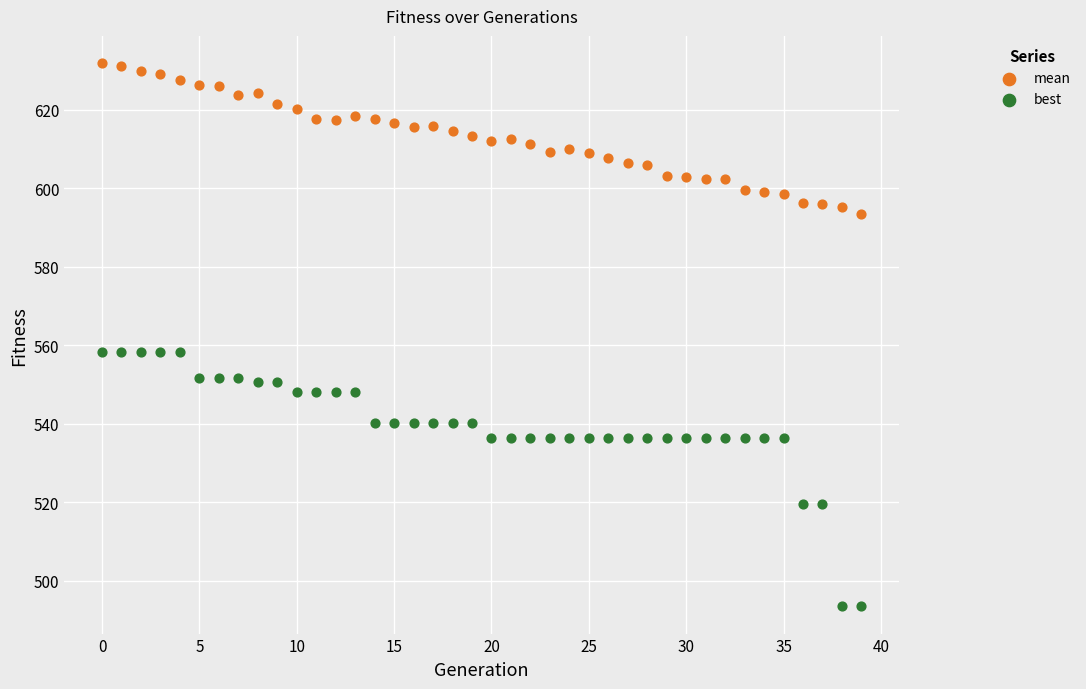

Which series reaches the minimum Y coordinate?

best